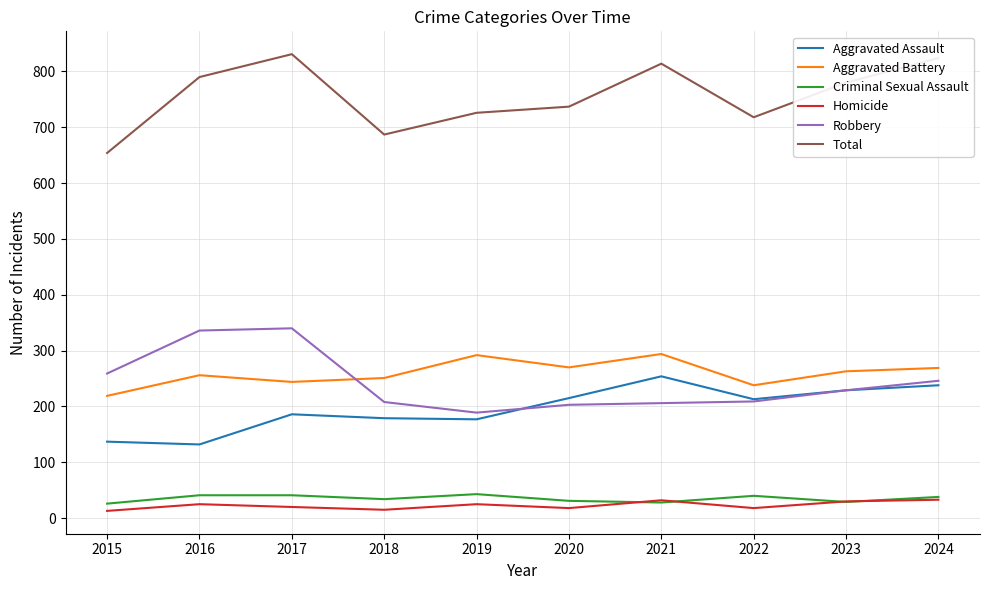

The Robbery series shows 97 at 2022. True or false?

False